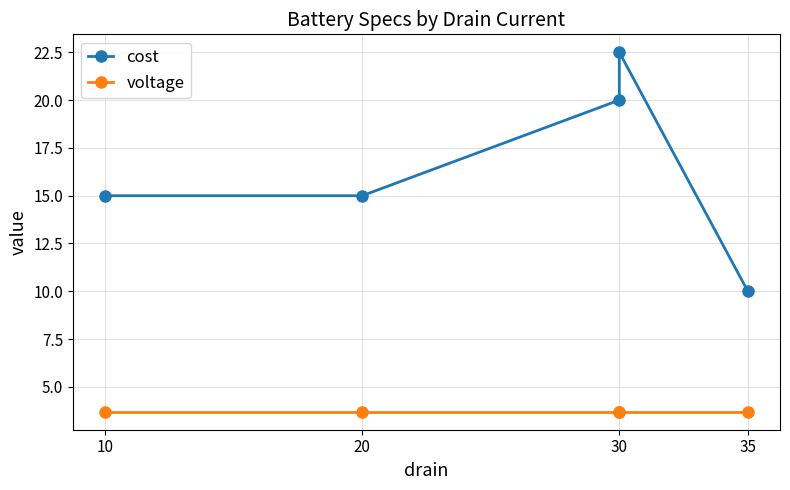

Read the voltage value at 30.

3.7